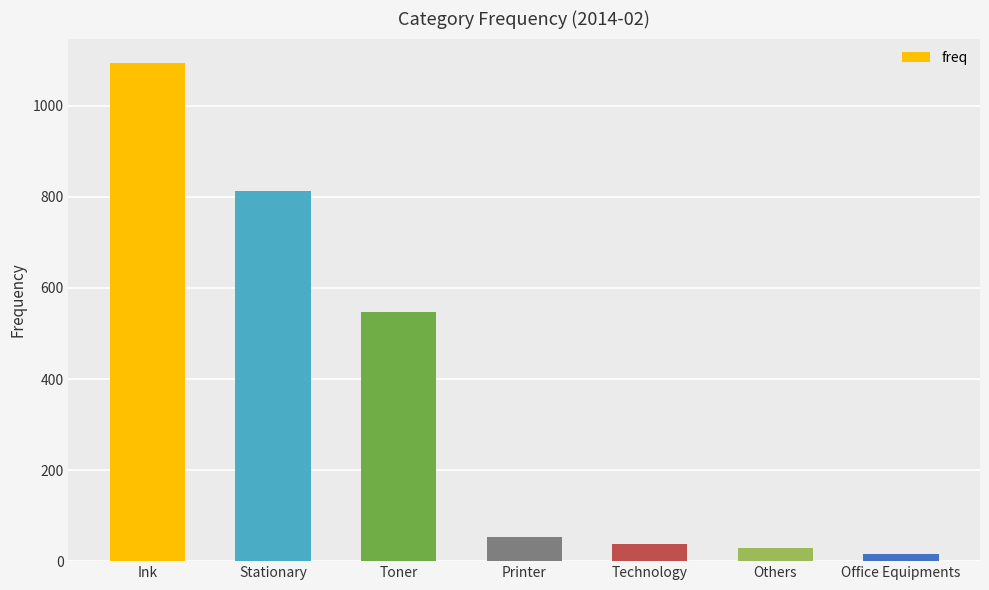

True or false: the data shows 38 at Technology.

True